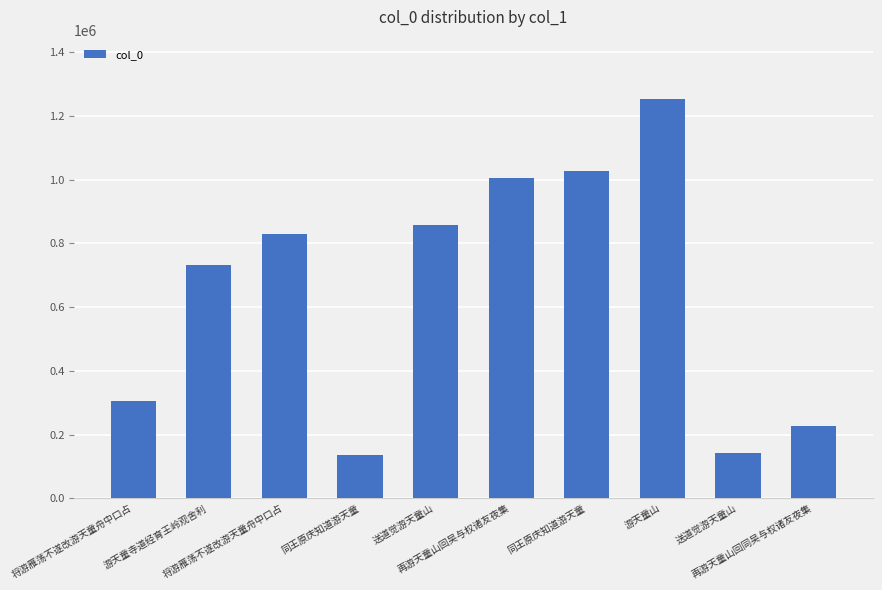

What is the sum of the values at 送道觉游天童山 and 游天童寺道经育王岭观舍利?

875608